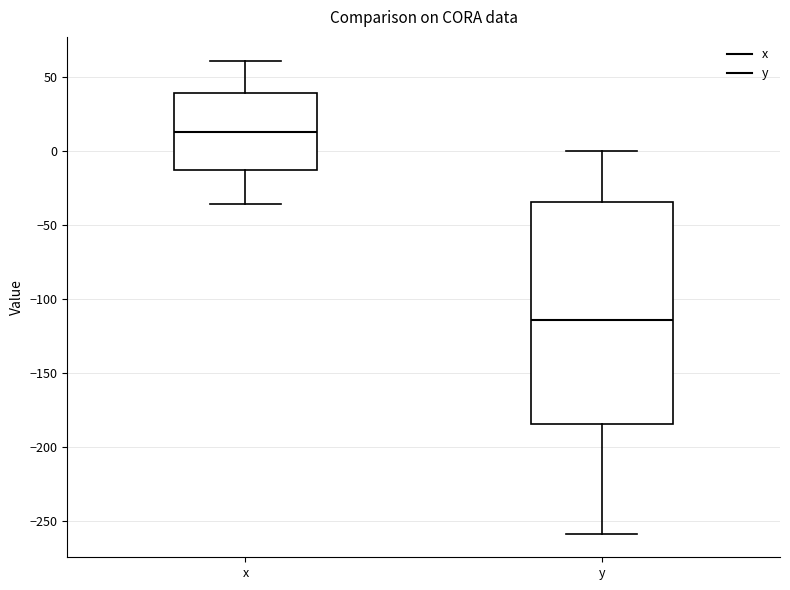

Reading left to right, read every box against the y-axis: the position of its median line, the range the box covers, and the ends of its whiskers. The values are not printed on the chart, so give them approximately, as read against the axis.

x: median 15, box -15 to 40, whiskers -35 to 60
y: median -115, box -185 to -35, whiskers -260 to 0